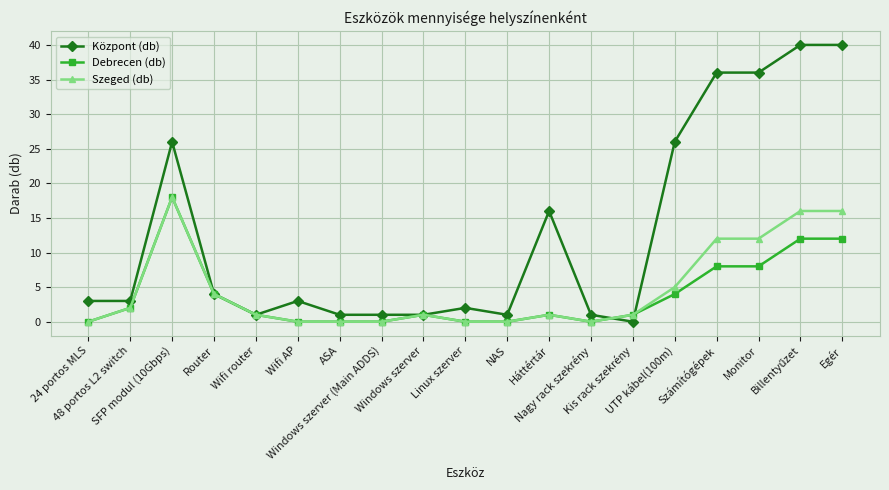

At how many categories does at least one series exceed 32?

4